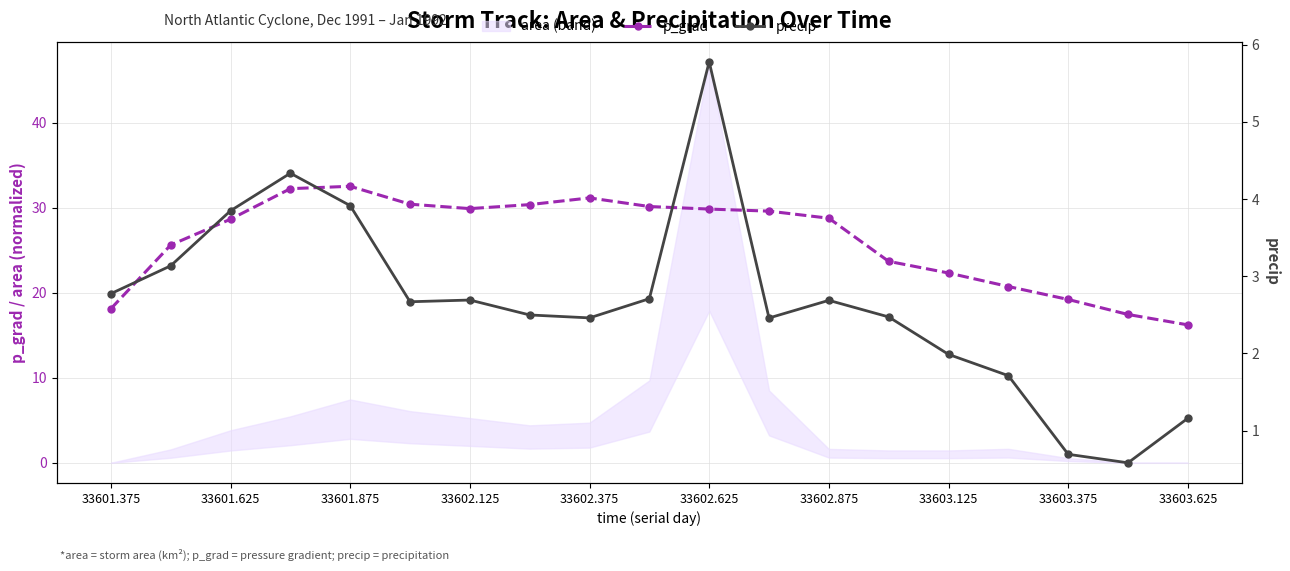

How many interior local peaks does the p_grad series have?

2